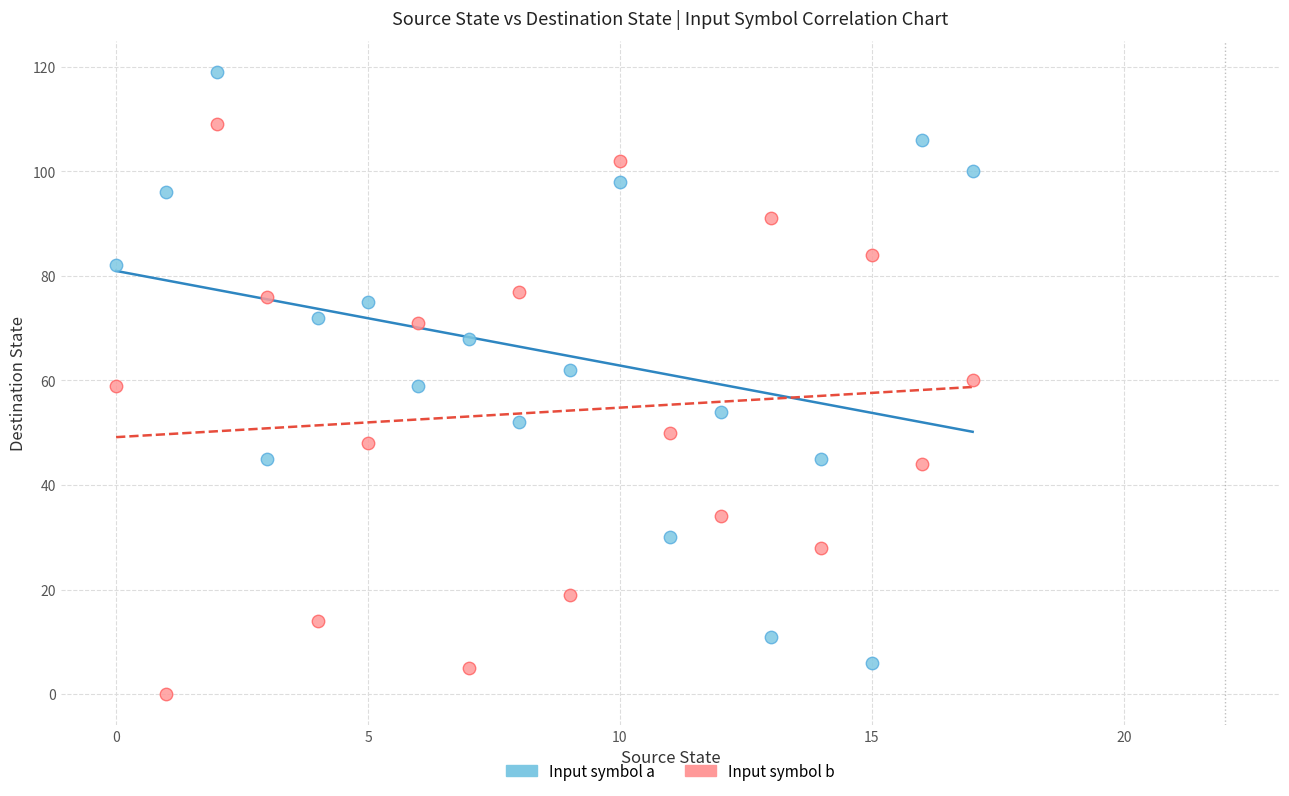

Across all data points, what is the range of Y values (max minus min)?

119